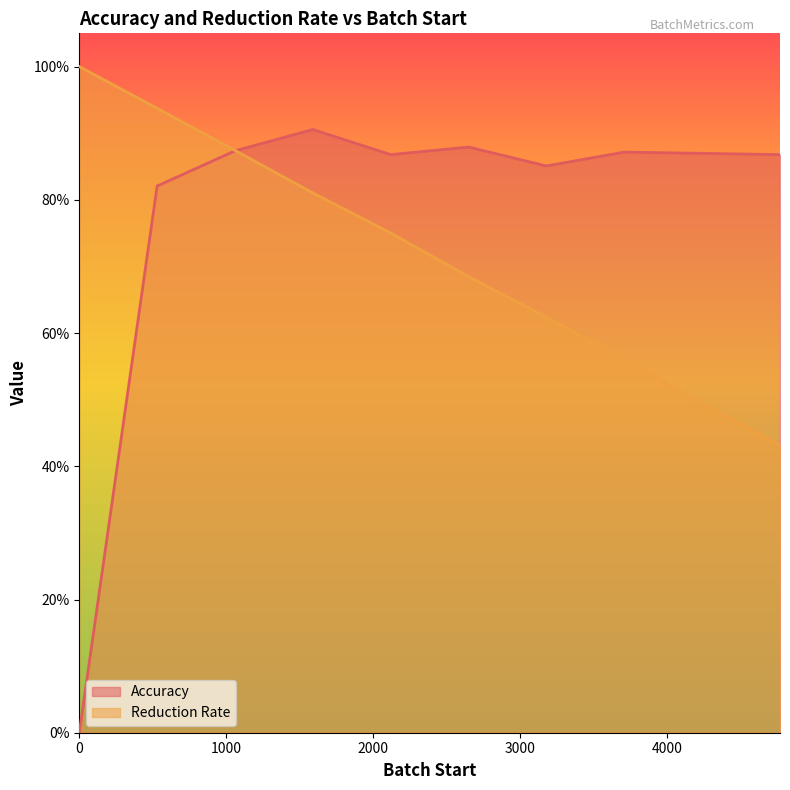

True or false: Reduction Rate has a value of 1.5 at 1060.

False